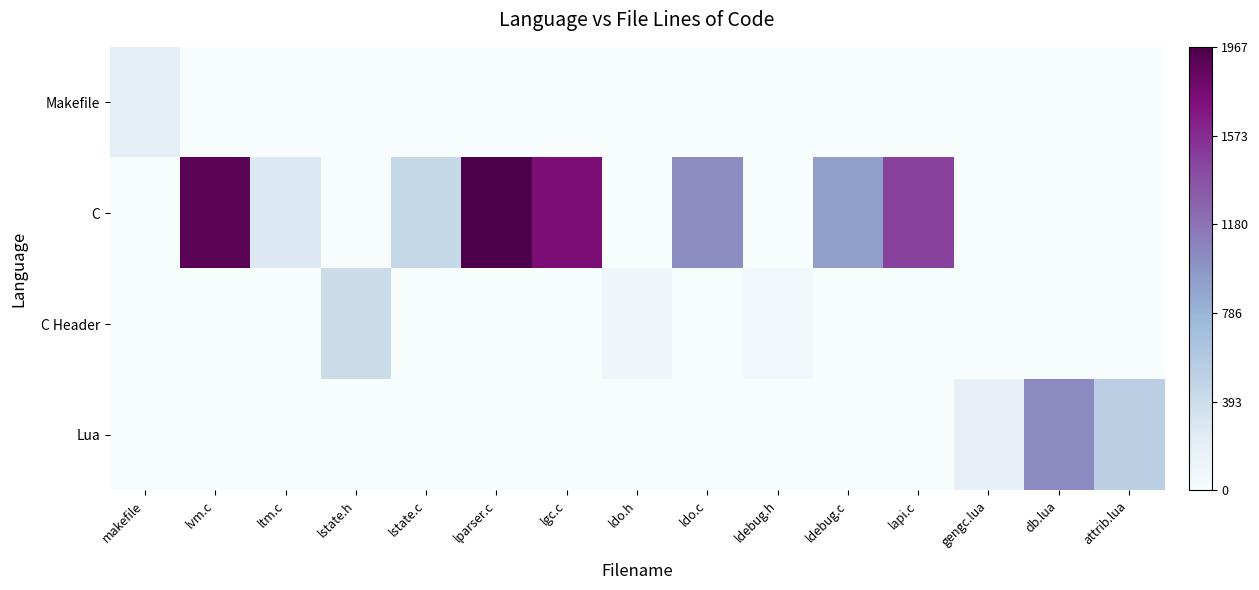

At lstate.c, list the series in order from largest to smallest.

C, Makefile, C Header, Lua